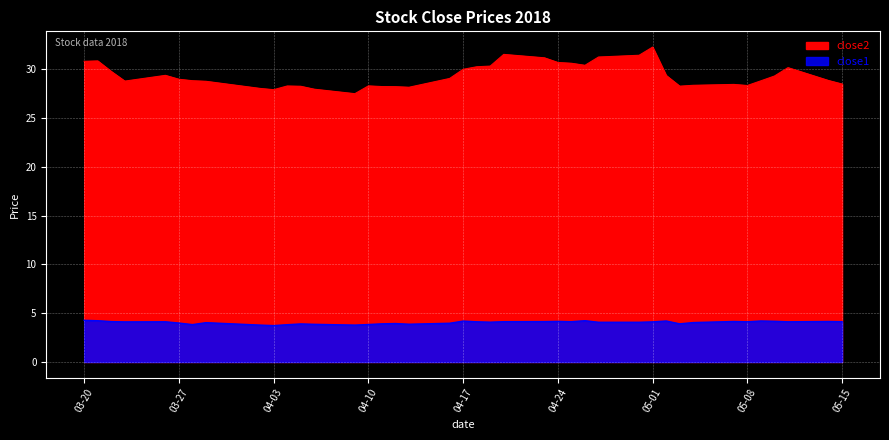

What is the minimum value for close2?

27.5